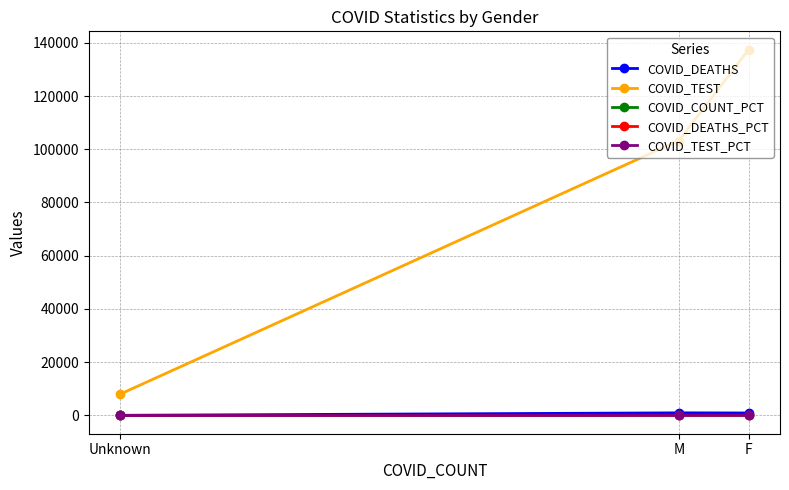

At how many categories does at least one series exceed 12420?

2